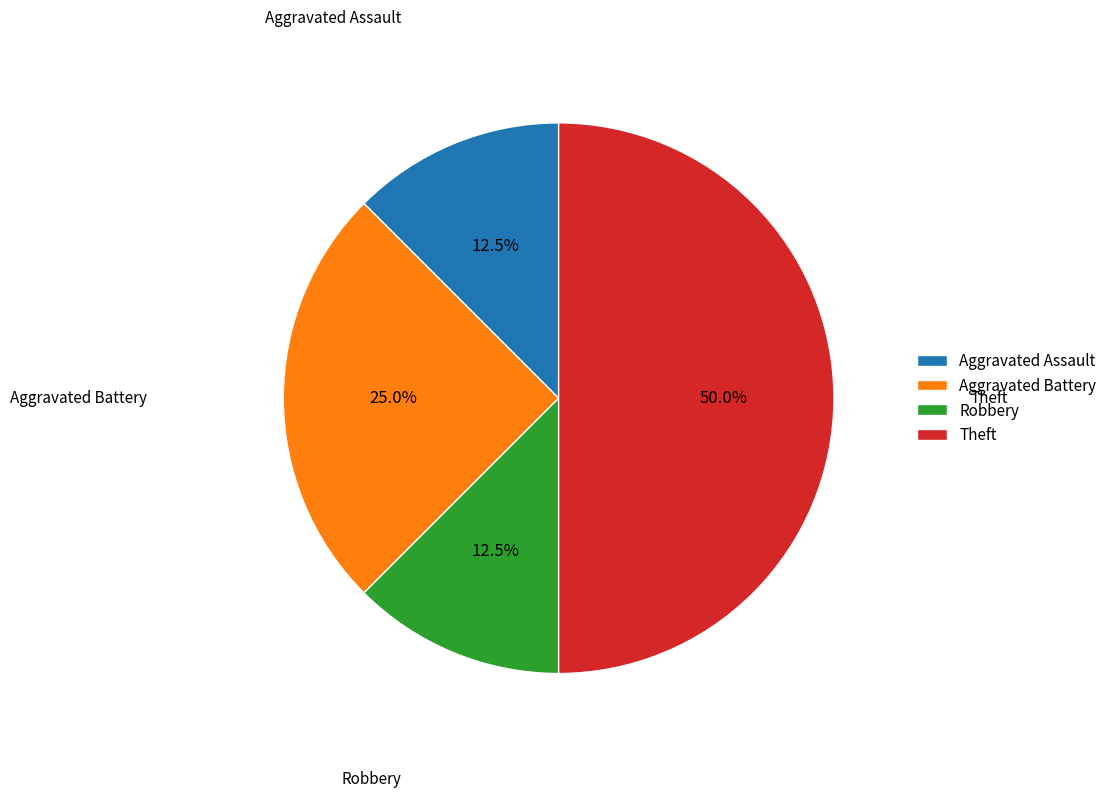

Which category has the biggest portion of the pie?

Theft